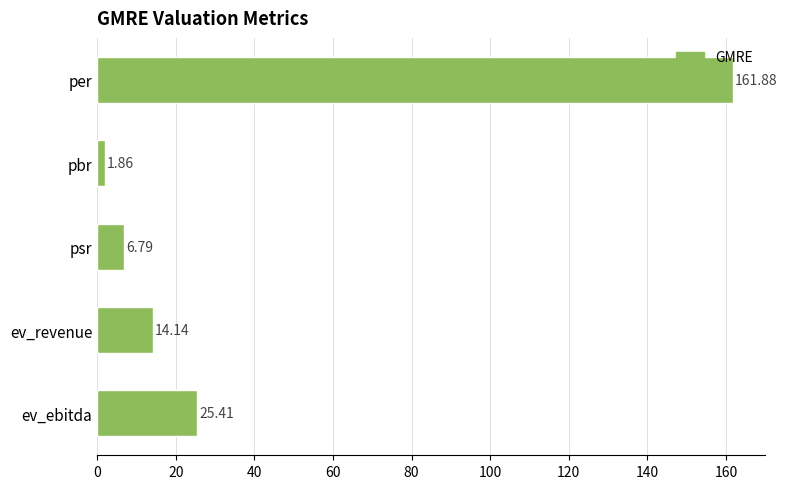

At which label is the value closest to 81?

ev_ebitda